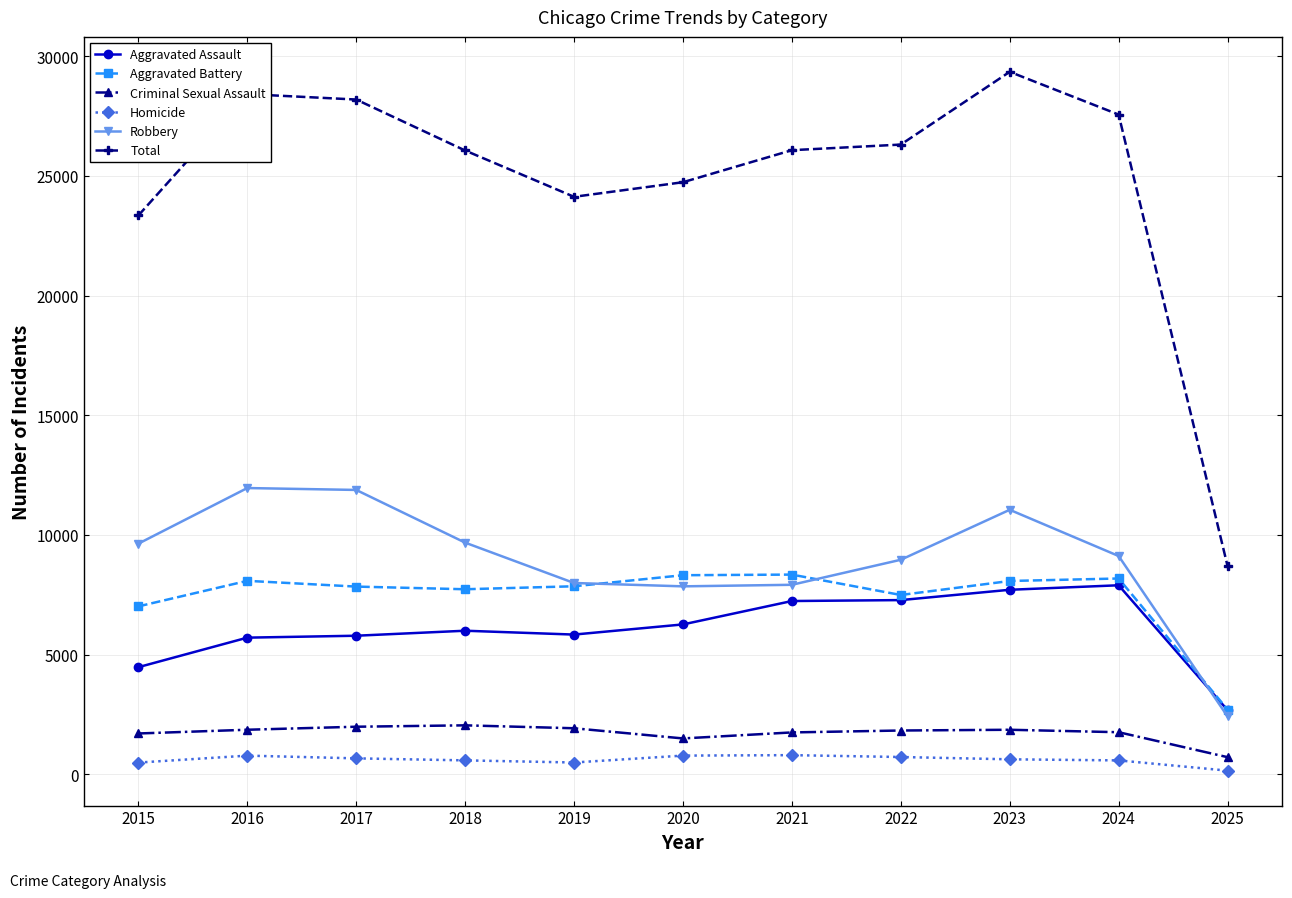

Which series has the widest spread of values?

Total